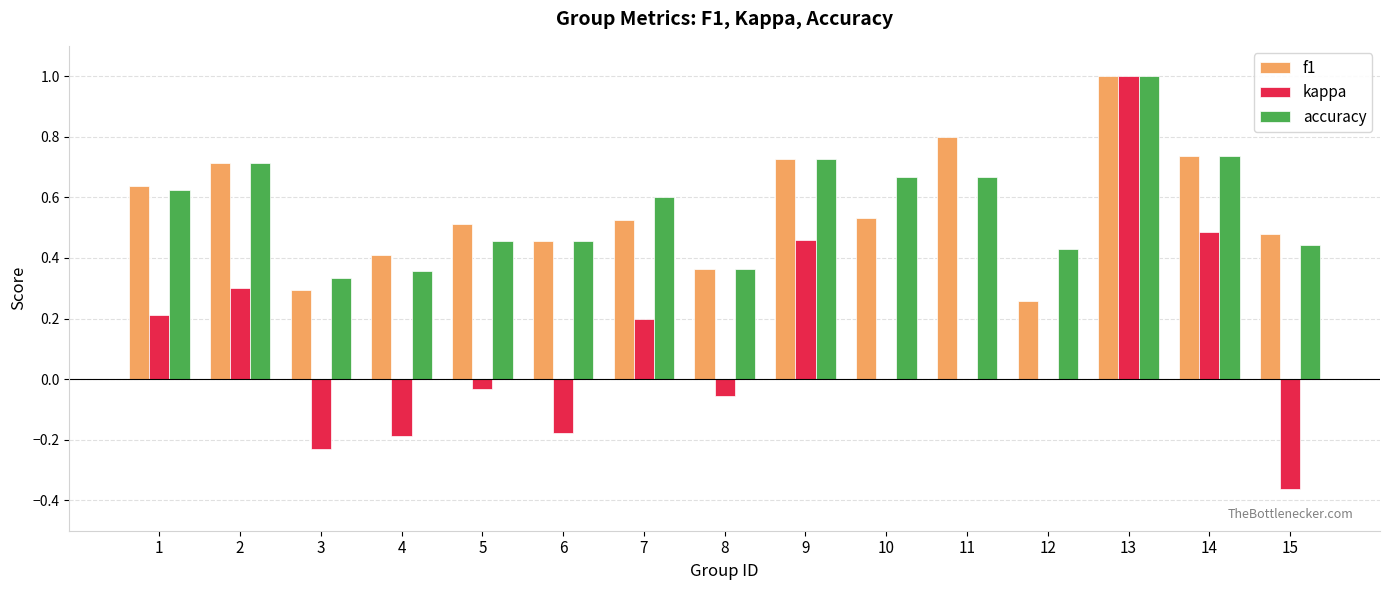

Which series changed the most between 8 and 13?

kappa